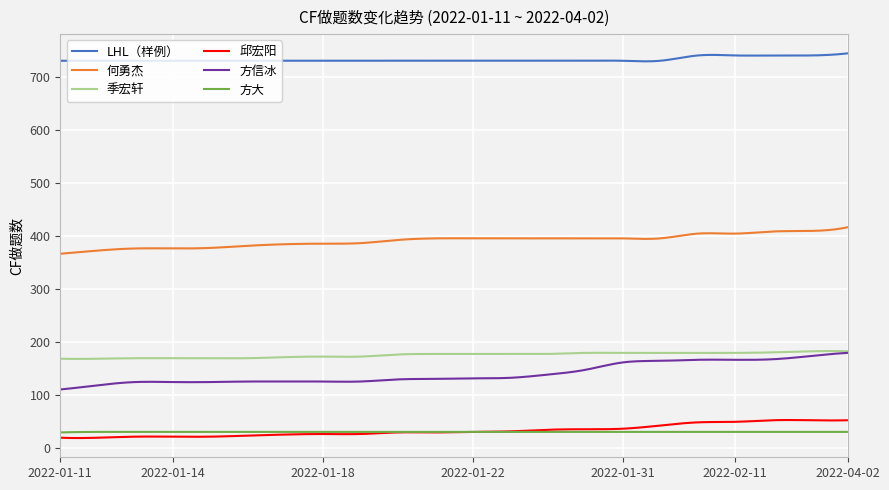

Which series has the widest spread of values?

方信冰